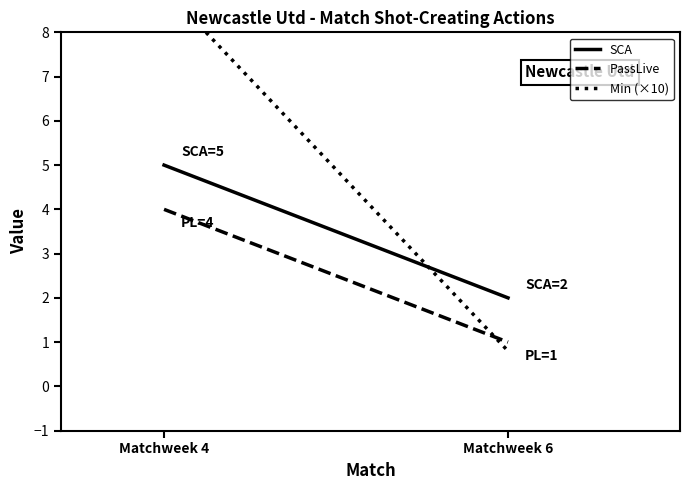

Which category has the highest value in the SCA series?

Matchweek 4